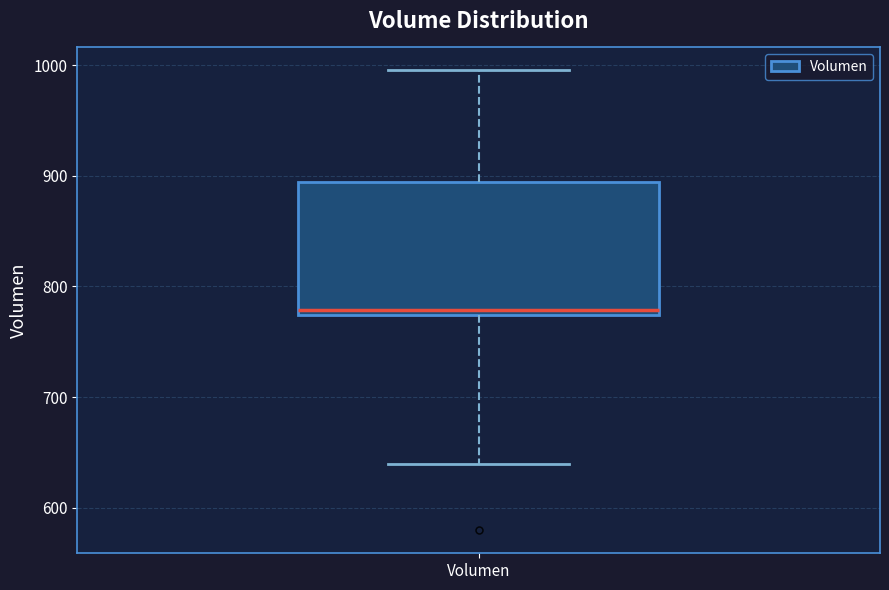

Transcribe this box plot: give where the median line is, the range the box spans, and where the two whiskers end, as read against the y-axis. The values are not printed on the chart, so give them approximately, as read against the axis.

median 780, box 770 to 890, whiskers 640 to 1000